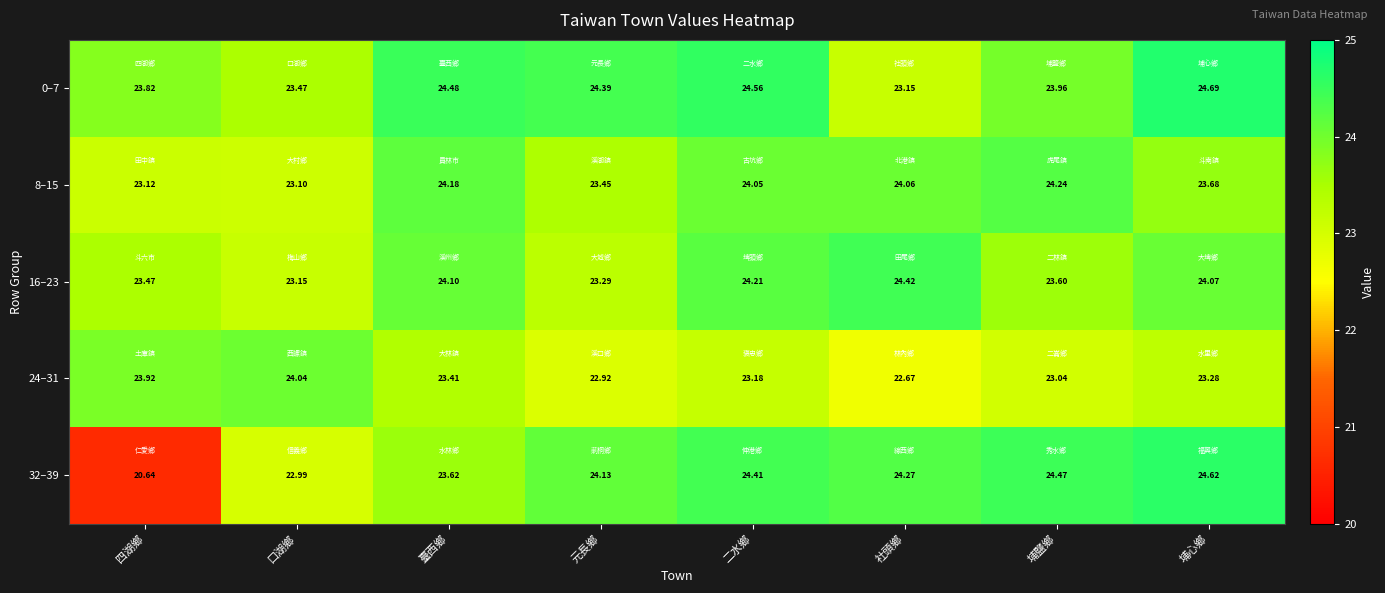

Which series changed the most between 四湖鄉 and 社頭鄉?

32–39